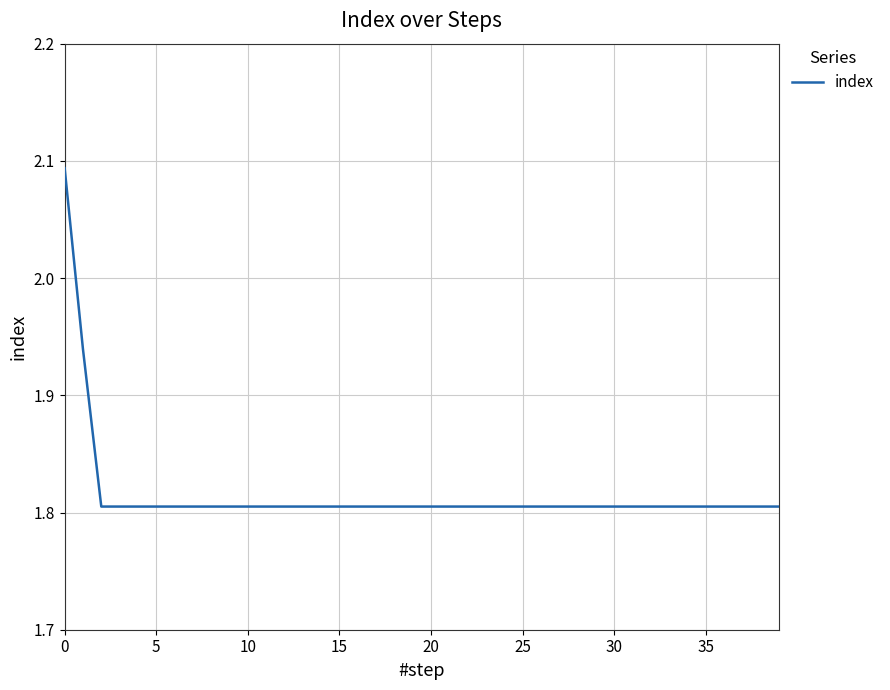

What is the difference between the maximum and minimum values?

0.3